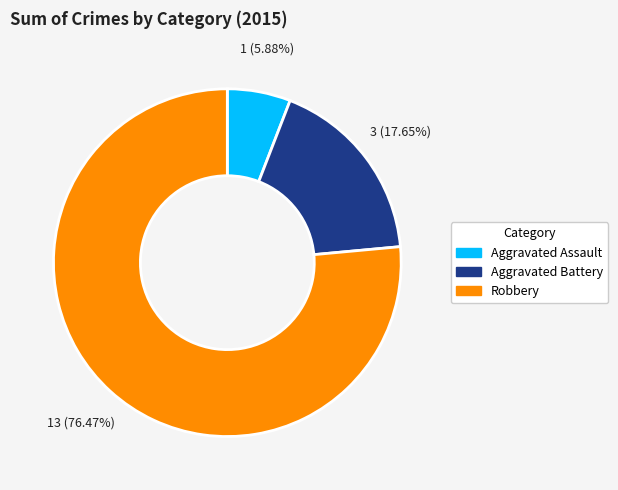

What is the smallest slice in the pie chart?

Aggravated Assault